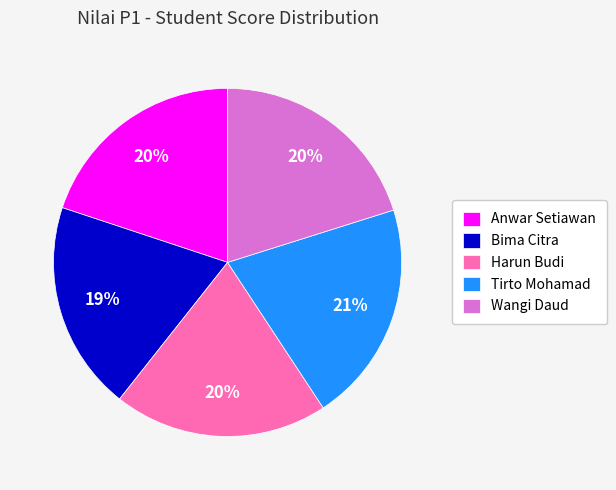

How many segments does this pie chart have?

5